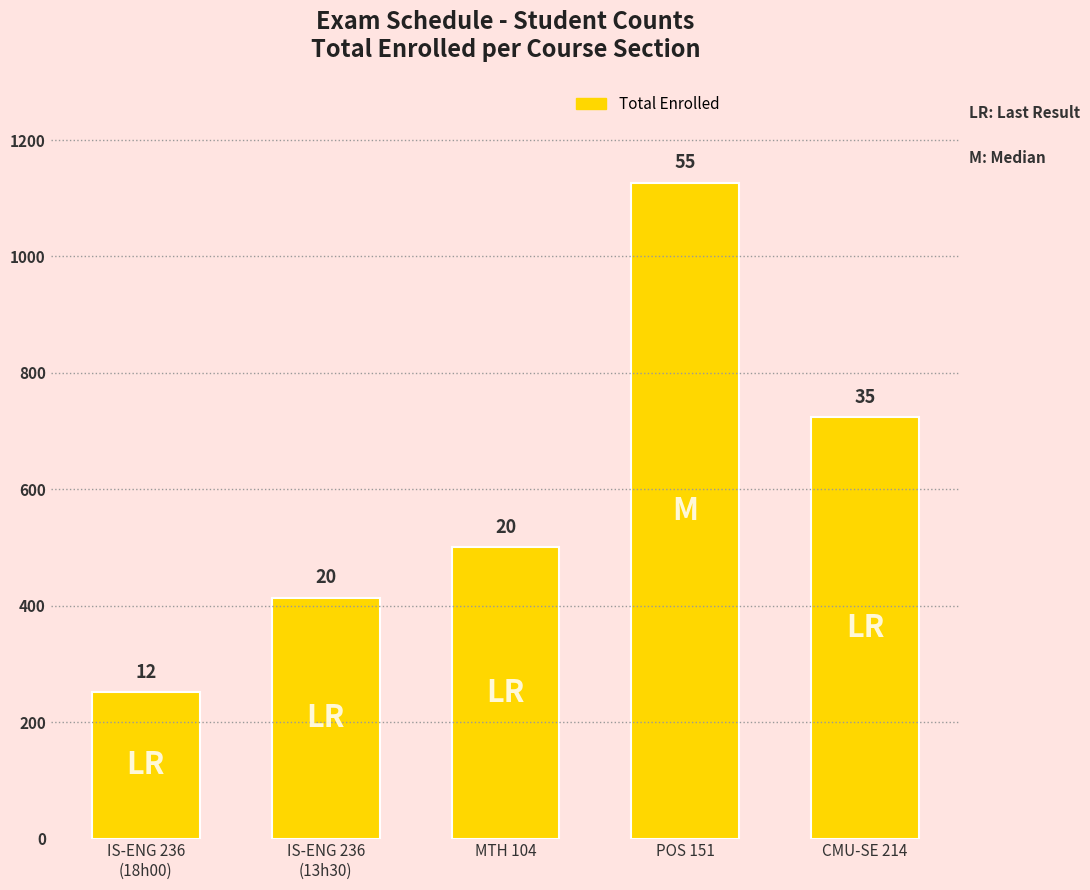

Does the chart contain any negative values?

No